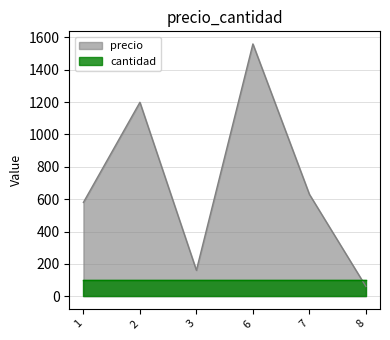

Where is the data nearest to the value 810?

7